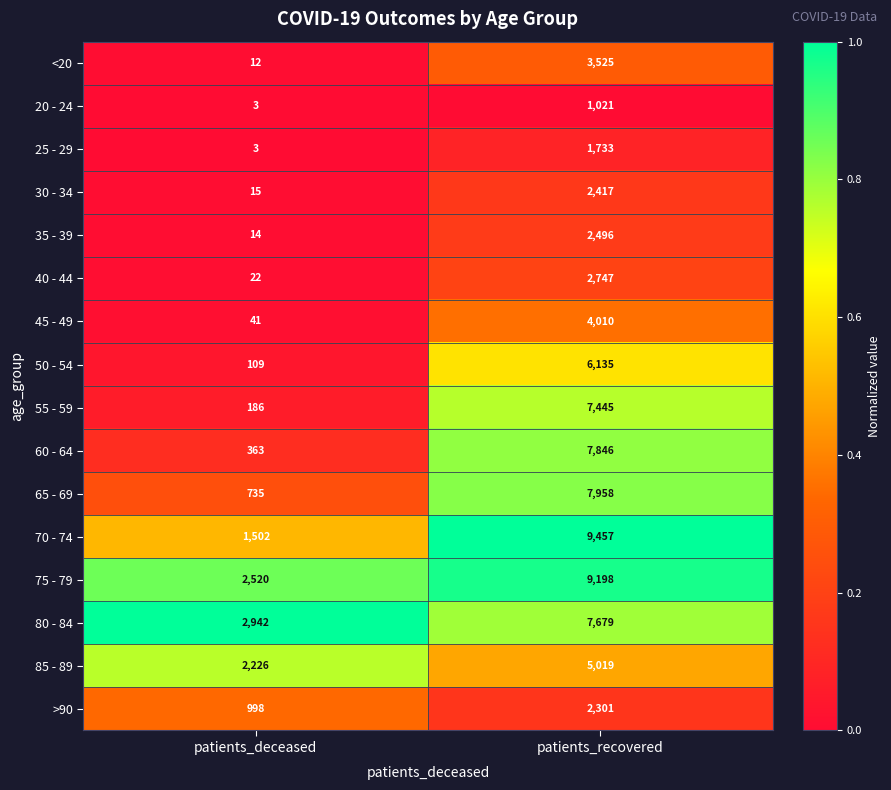

Is it true that 35 - 39 equals 1165 at patients_recovered?

False